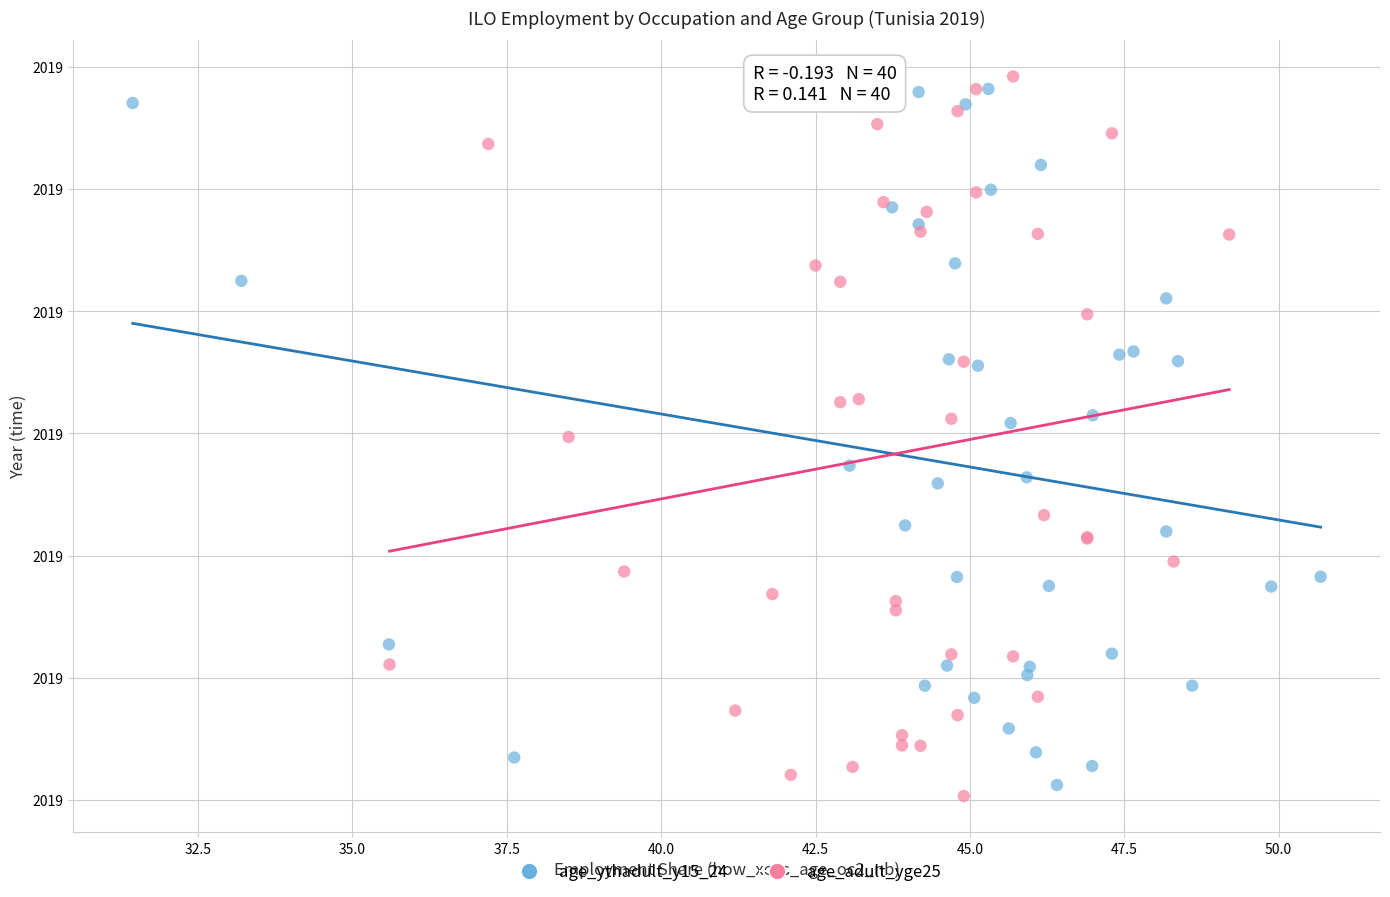

Which series reaches the minimum Y coordinate?

age_adult_yge25